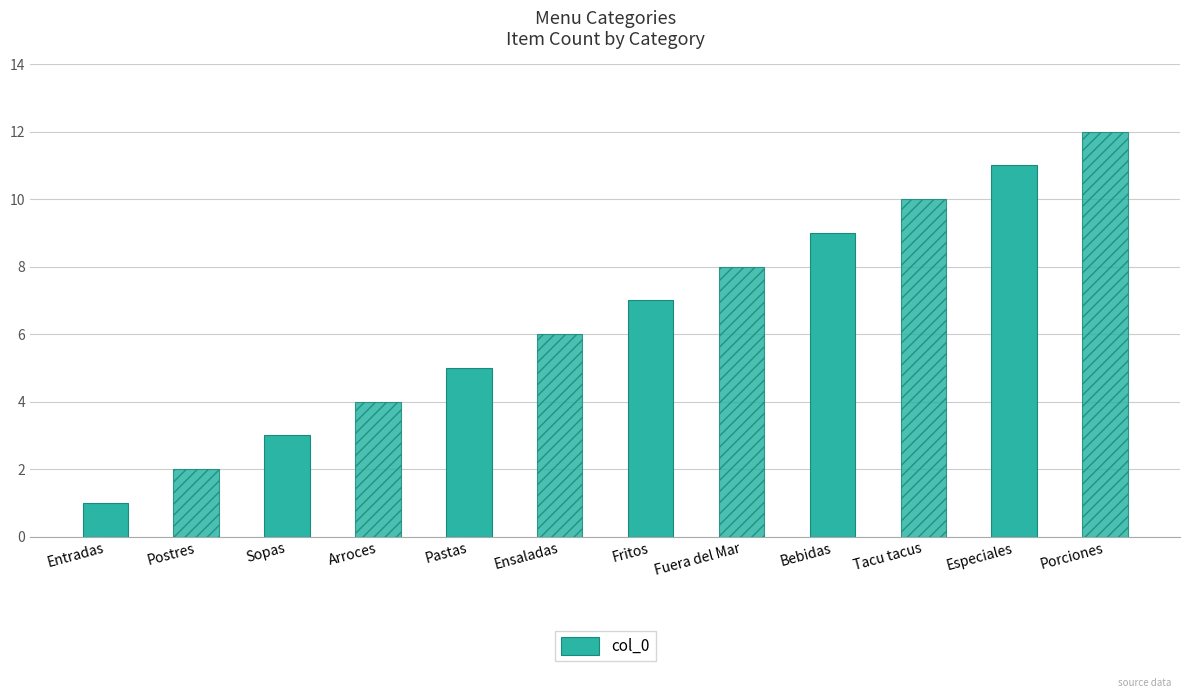

Approximately how many times larger is the value at Bebidas compared to Fuera del Mar?

1.1